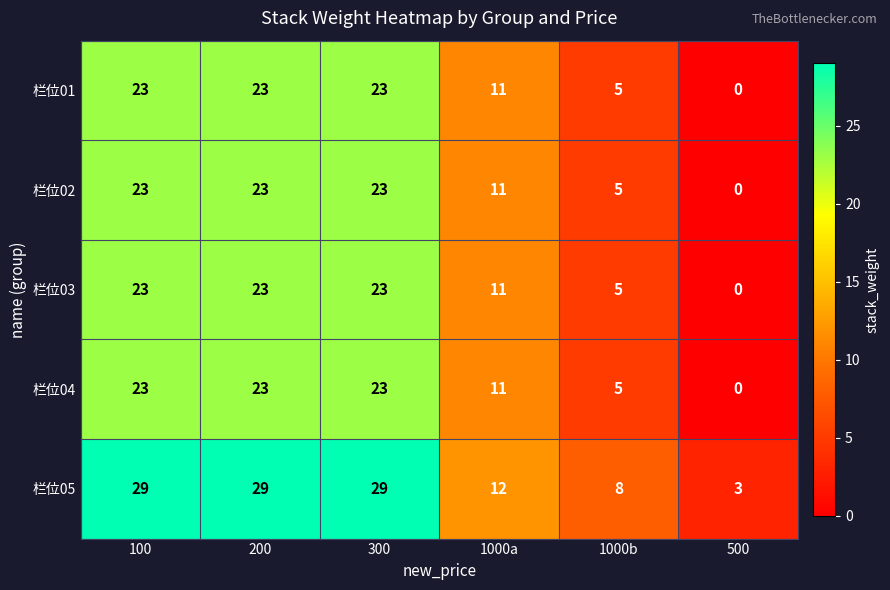

Which series has the largest total across all categories?

栏位05